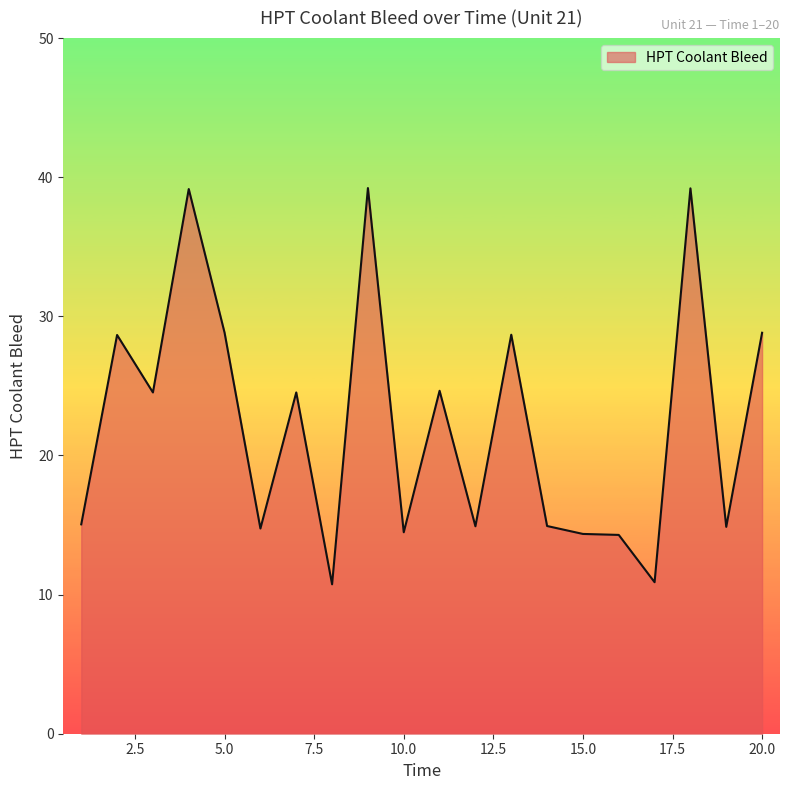

What is the maximum value shown in the chart?

39.2